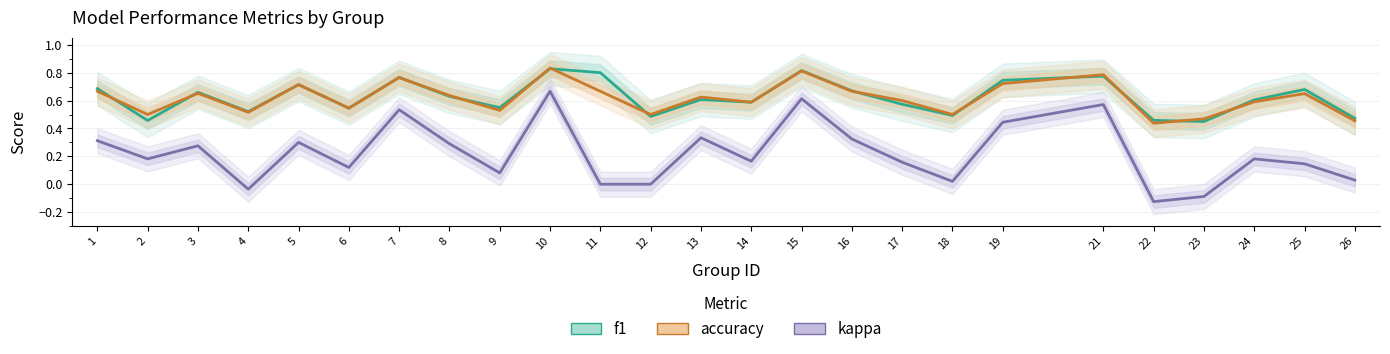

Between 1 and 18, which series saw the biggest shift?

kappa